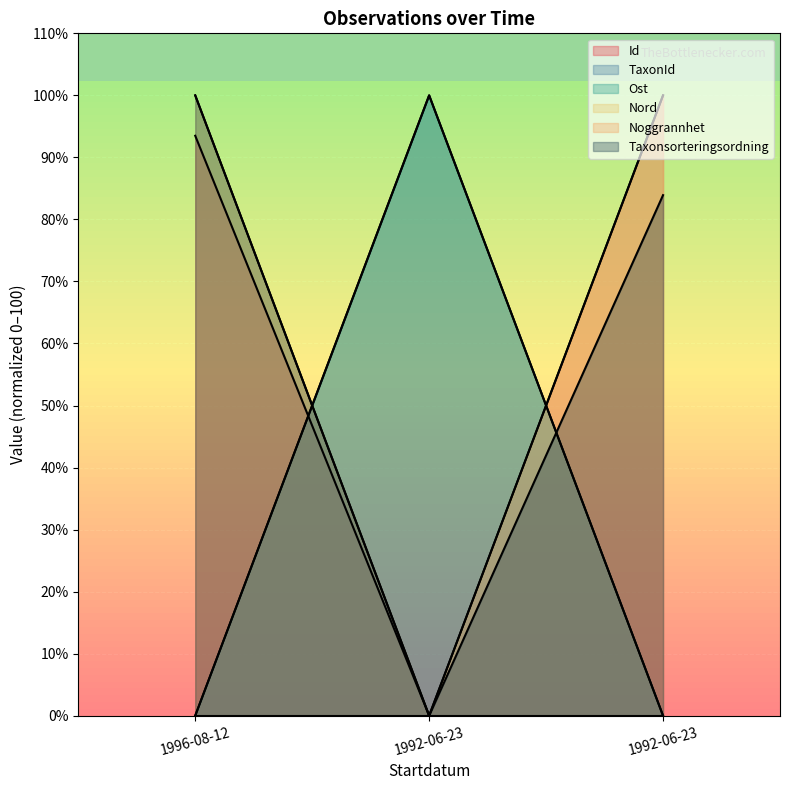

Does the chart display data point markers on the line(s)?

No